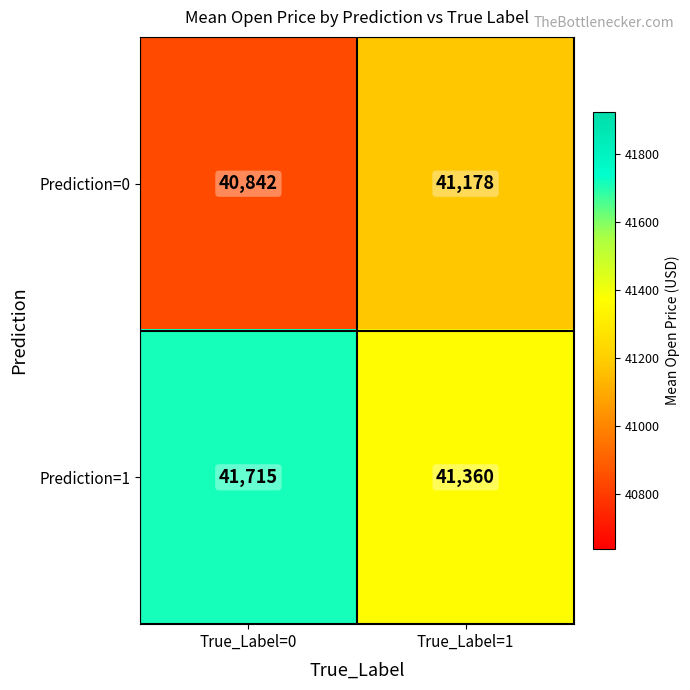

Rank the series by their maximum value, from highest to lowest.

Prediction=1, Prediction=0